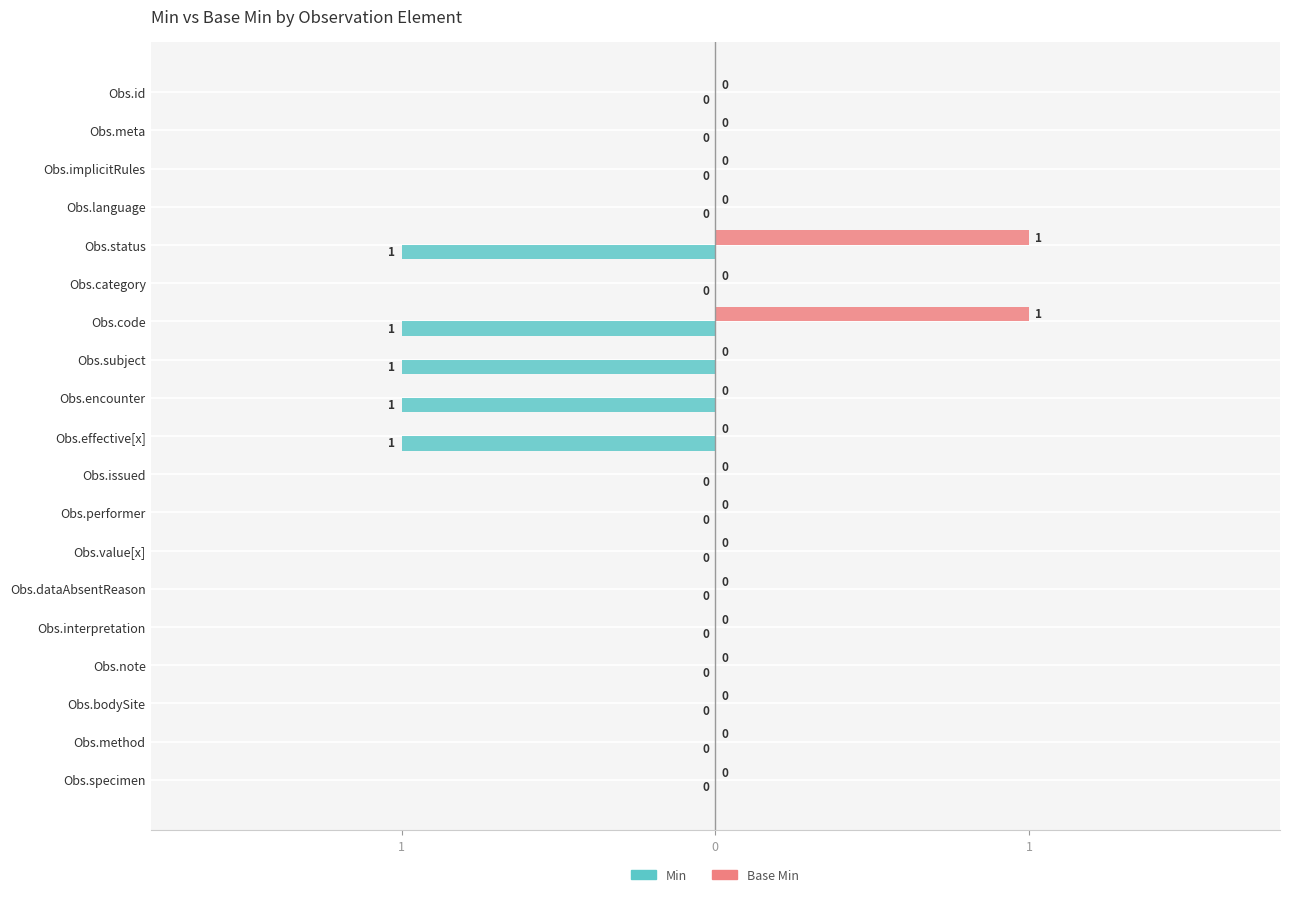

What are all the series names shown in the legend?

Min, Base Min